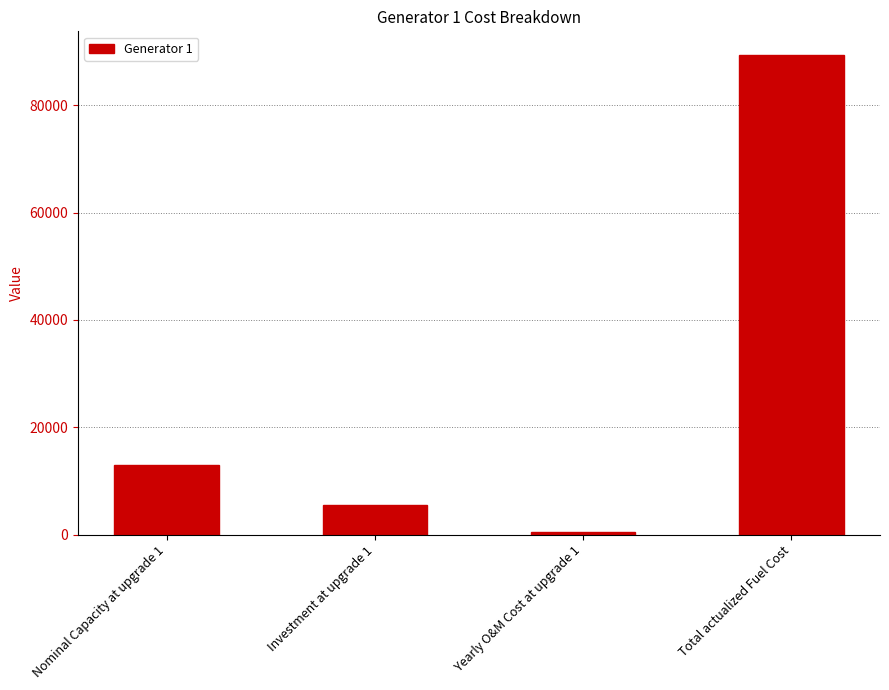

What is the difference between the maximum and minimum values?

88809.5